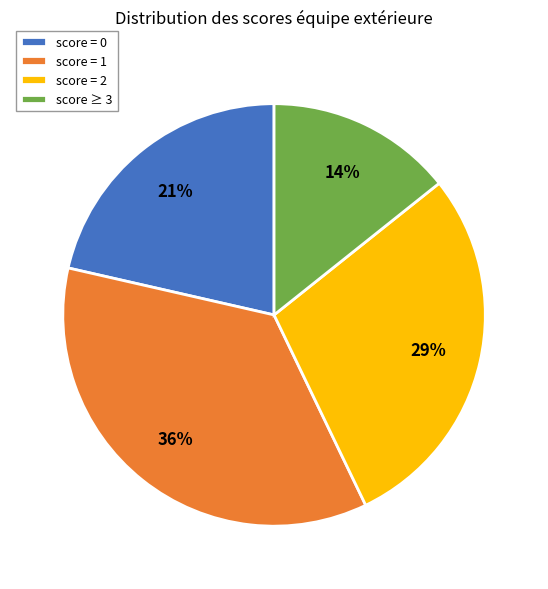

True or false: score = 2 accounts for 18% of the total.

False